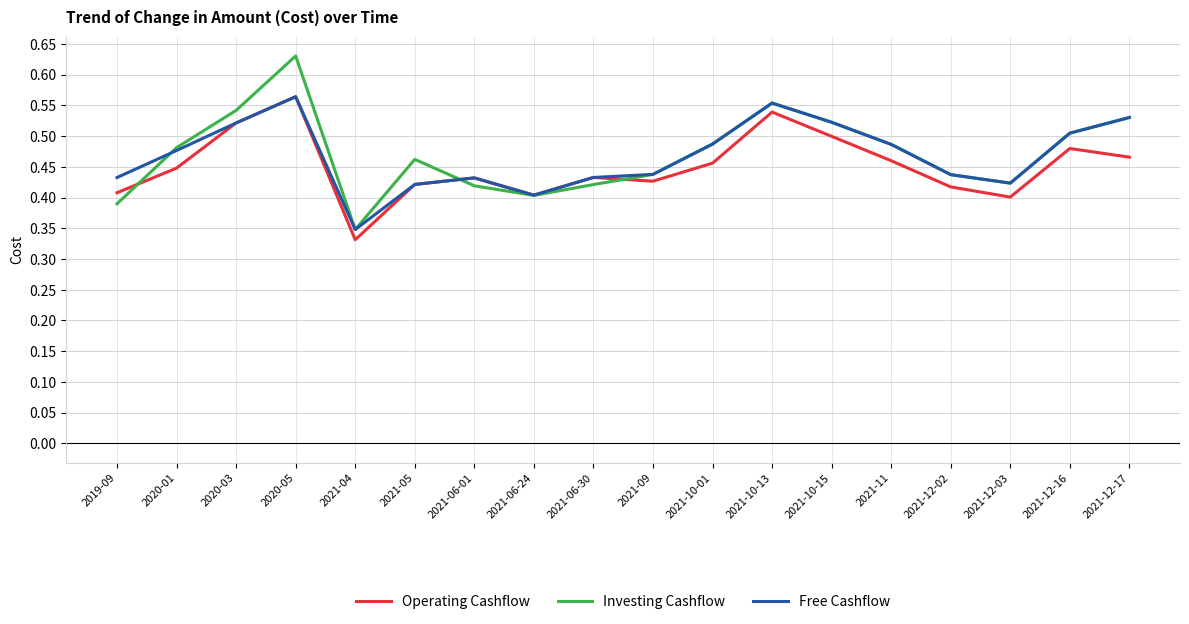

Is the value of Investing Cashflow at 2020-01 greater than the value of Free Cashflow at 2021-10-01?

No